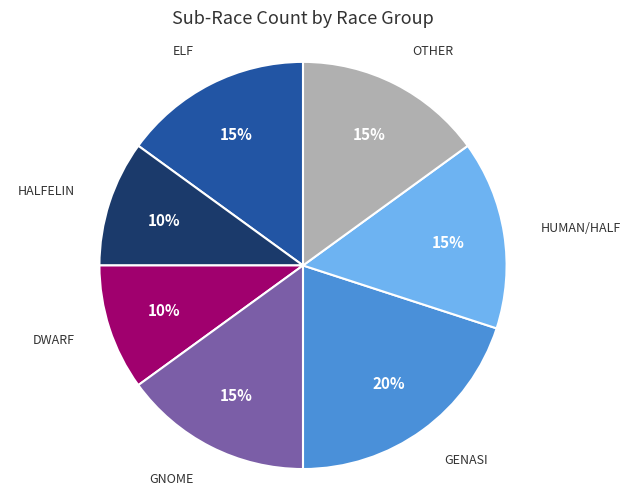

Is there a majority slice in this chart?

No